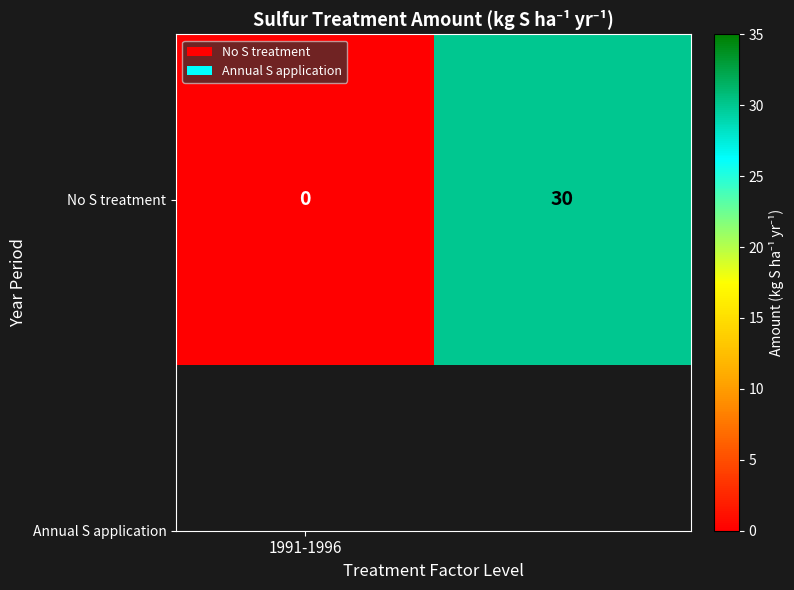

How many categories are shown in the chart?

2